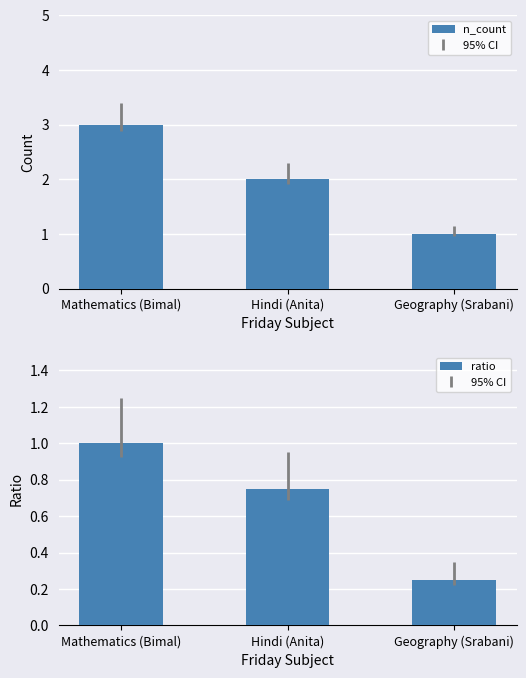

Where is ratio nearest to the value 0?

Geography (Srabani)